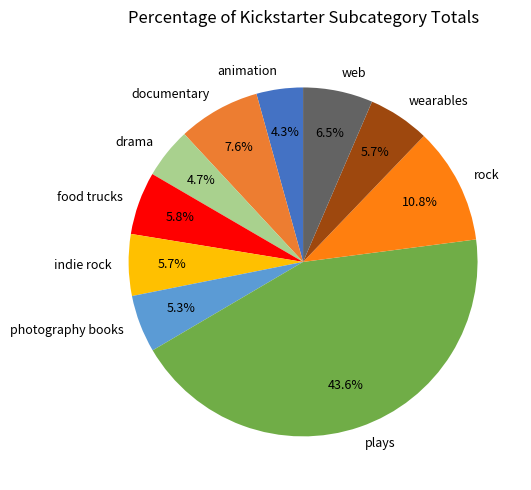

How much of the chart is everything except plays?

56.4%